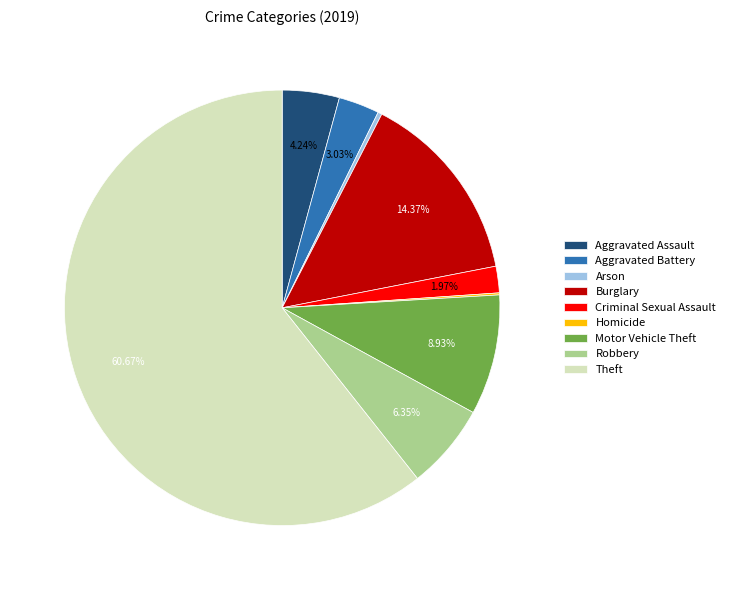

Which category has the biggest portion of the pie?

Theft